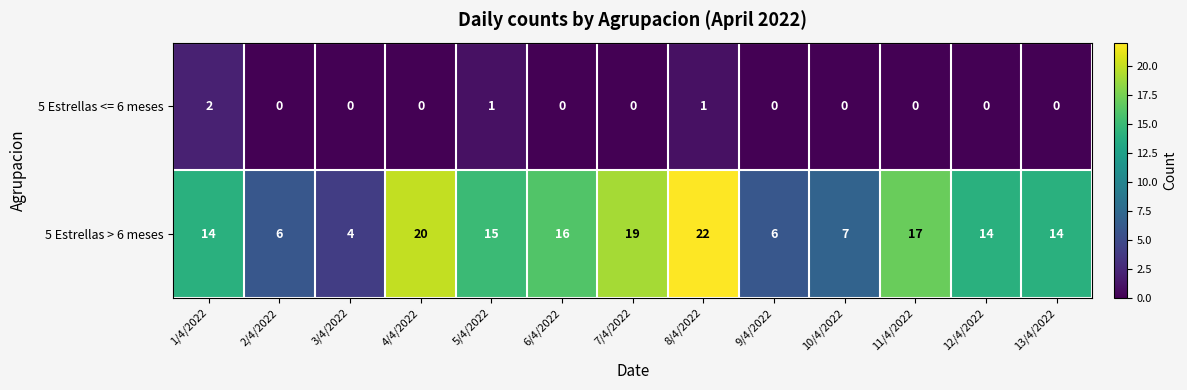

List the series in order of their overall mean, highest first.

5 Estrellas > 6 meses, 5 Estrellas <= 6 meses